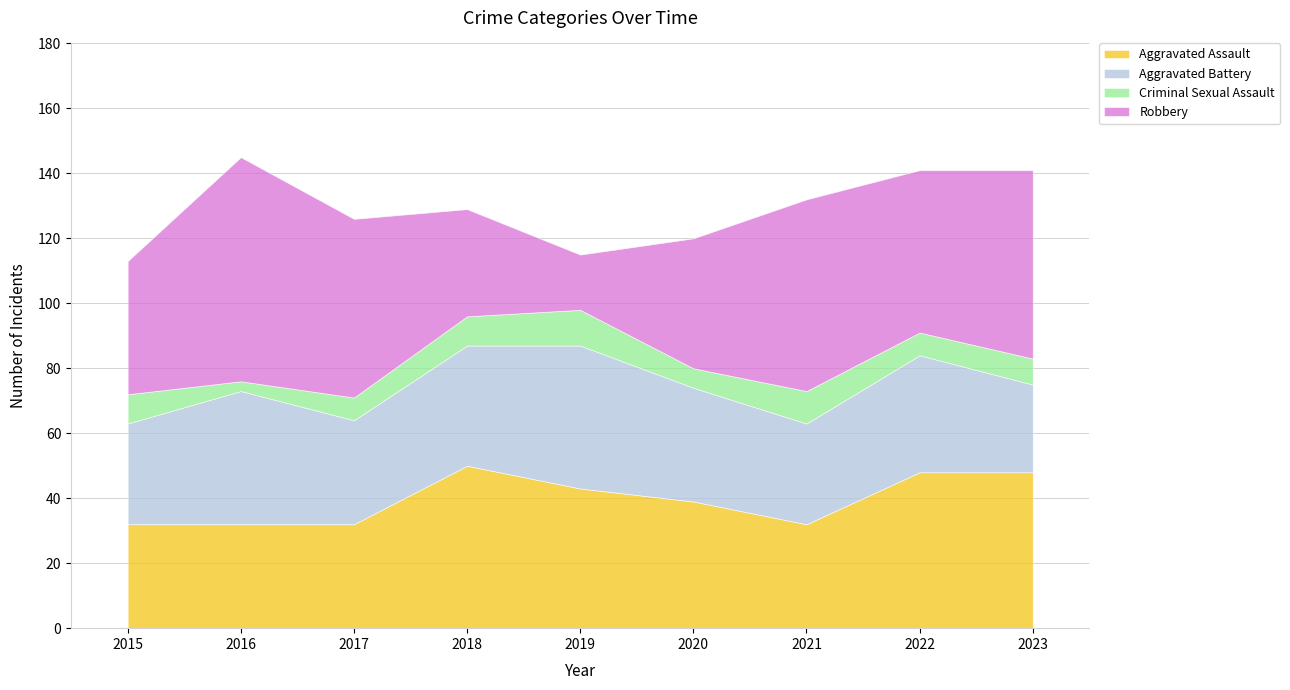

At which label does Aggravated Assault reach its minimum?

2015